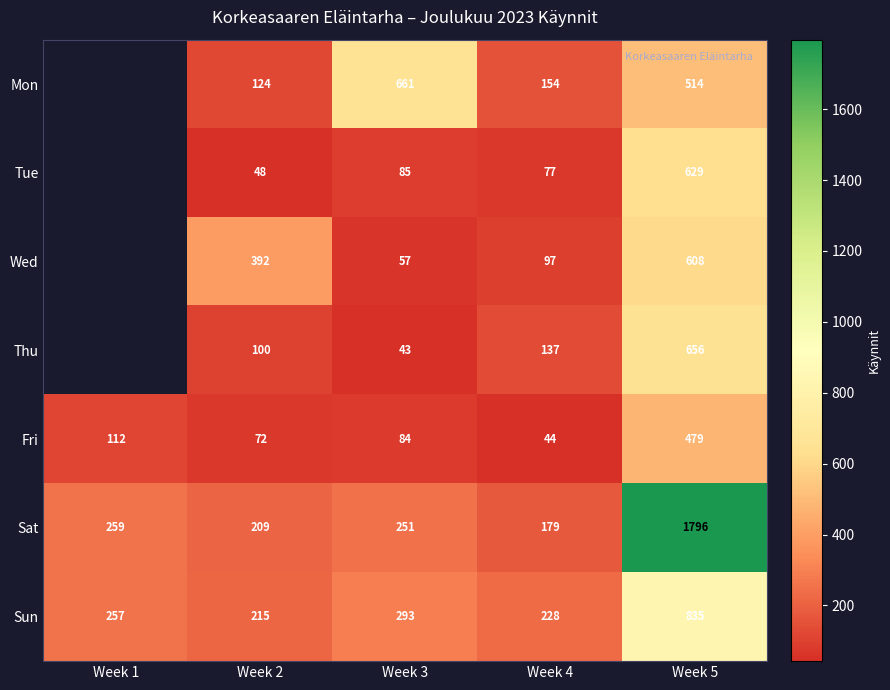

What is the difference between the highest and lowest values at Week 3?

618